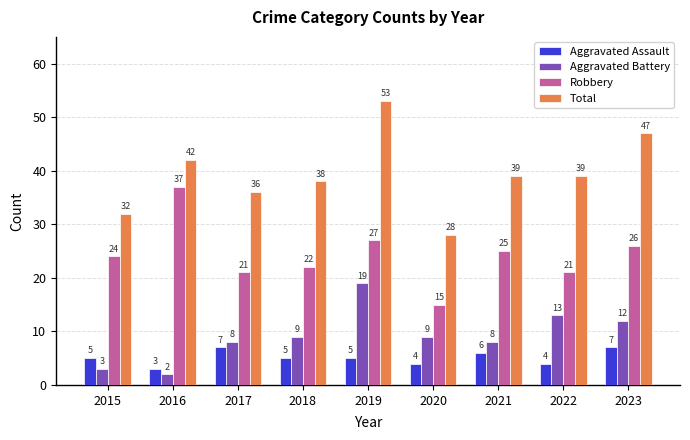

Which series has the largest total across all categories?

Total